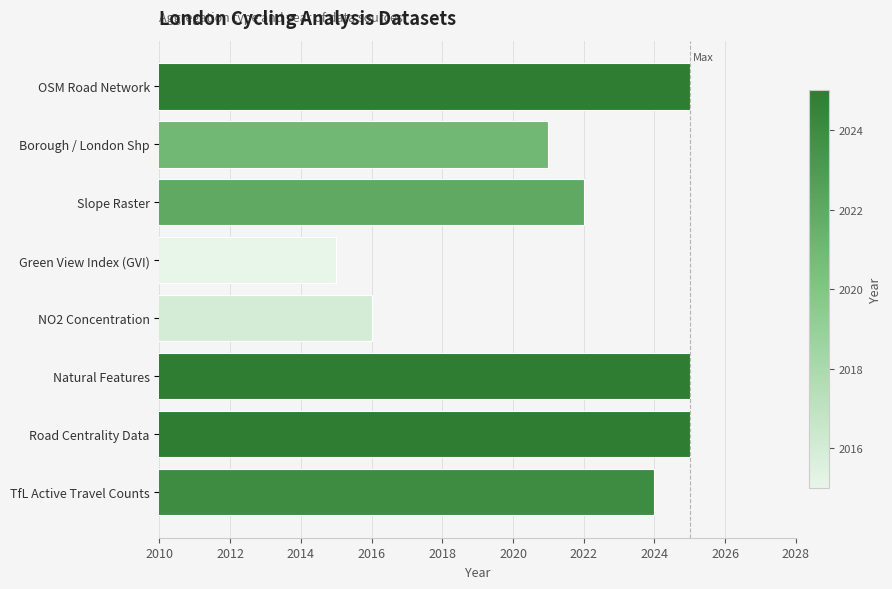

What is the label of the 5th bar from the bottom?

Green View Index (GVI)